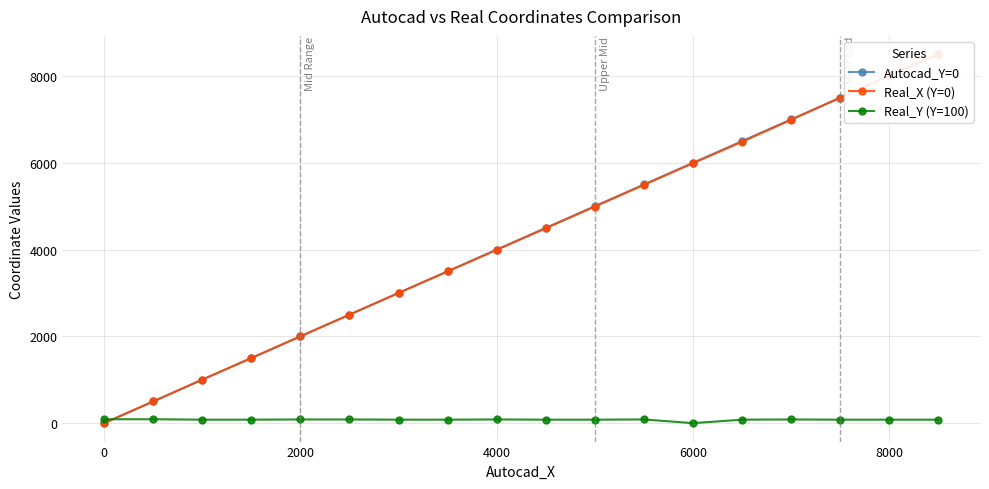

How many lines are shown in the chart?

3